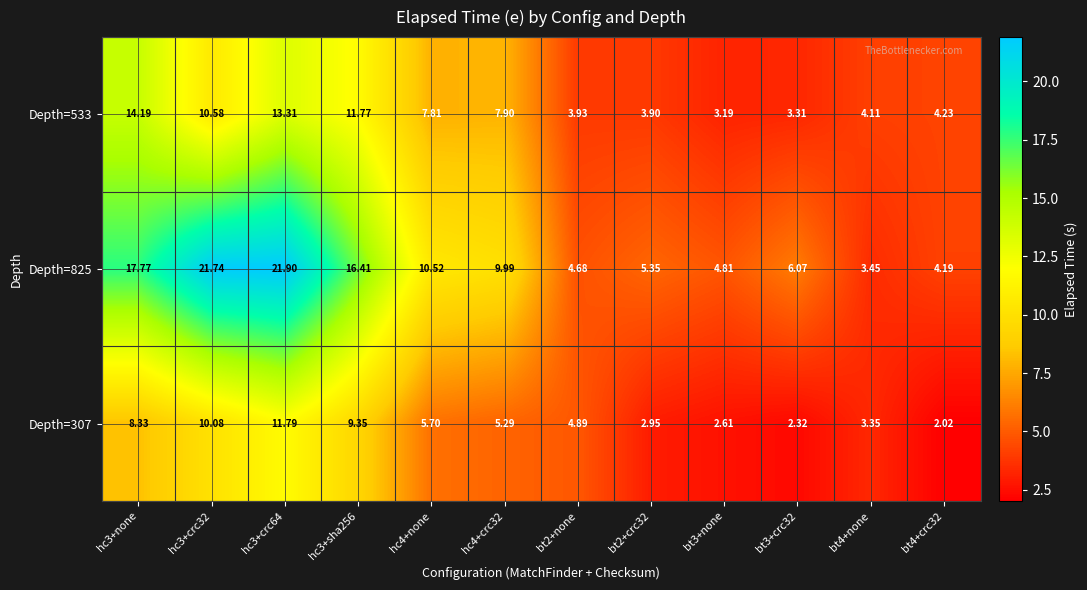

Count the number of categories in the chart.

12